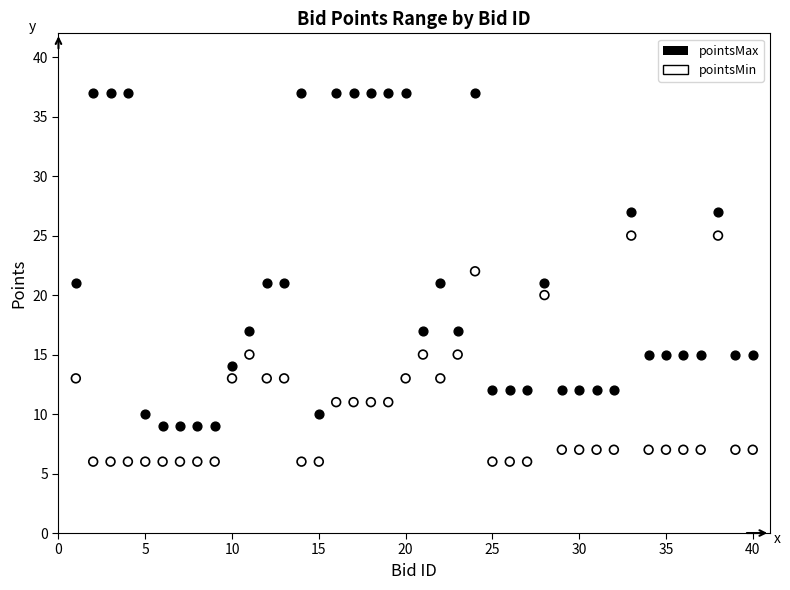

What are all the series names shown in the legend?

pointsMax, pointsMin